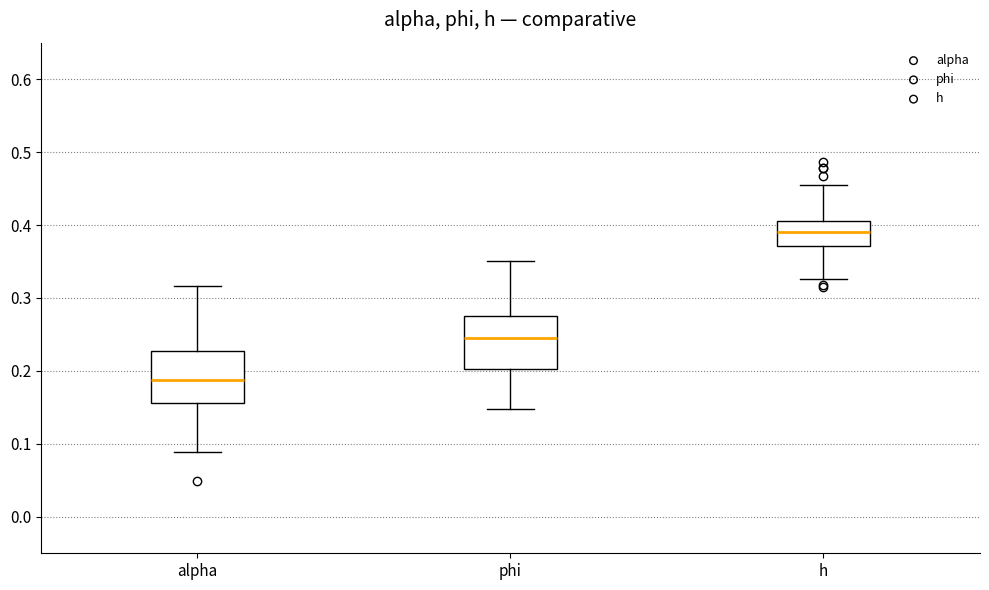

Reading left to right, read every box against the y-axis: the position of its median line, the range the box covers, and the ends of its whiskers. The values are not printed on the chart, so give them approximately, as read against the axis.

alpha: median 0.19, box 0.16 to 0.23, whiskers 0.09 to 0.32
phi: median 0.25, box 0.20 to 0.27, whiskers 0.15 to 0.35
h: median 0.39, box 0.37 to 0.41, whiskers 0.33 to 0.45